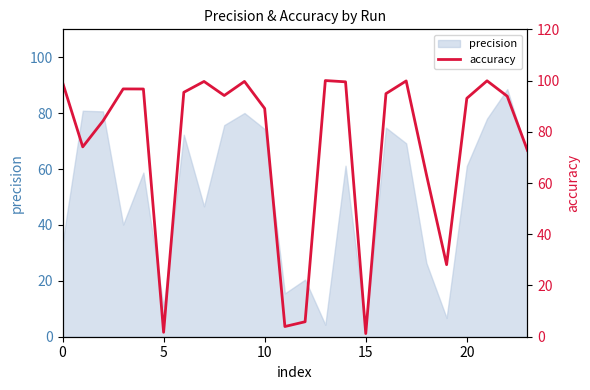

Which label corresponds to the largest value in the chart?

13